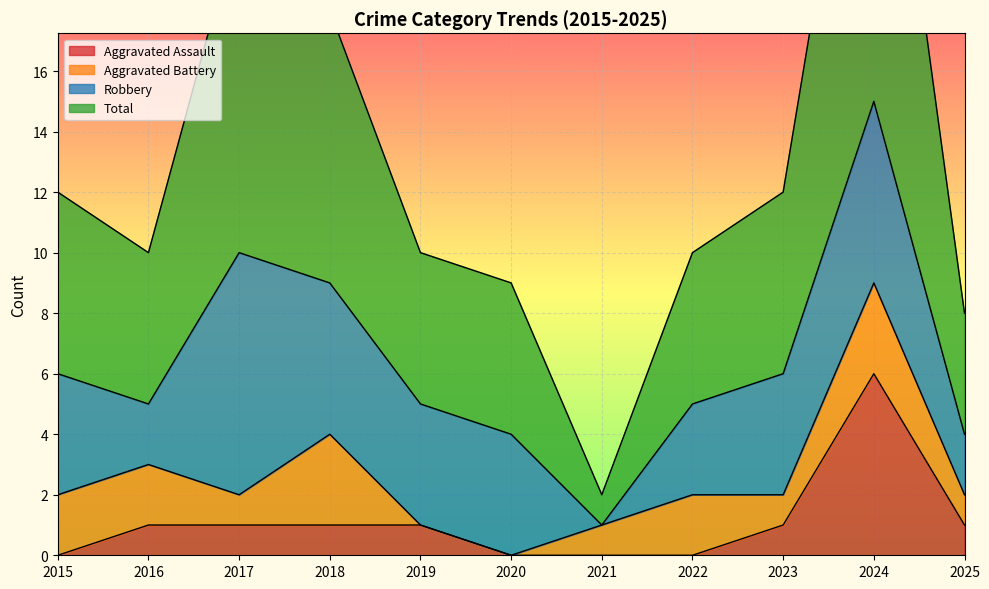

How many Aggravated Assault values are between 0 and 1?

10